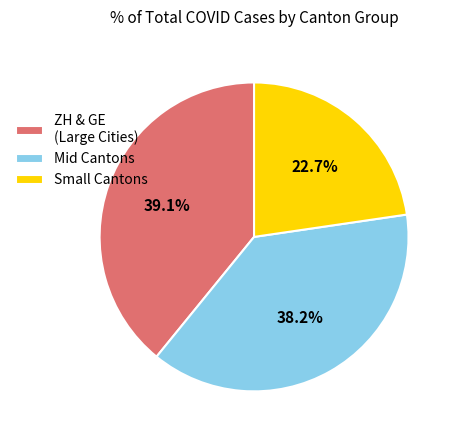

To the nearest percent, what is the difference between the largest and smallest slice percentages?

16%